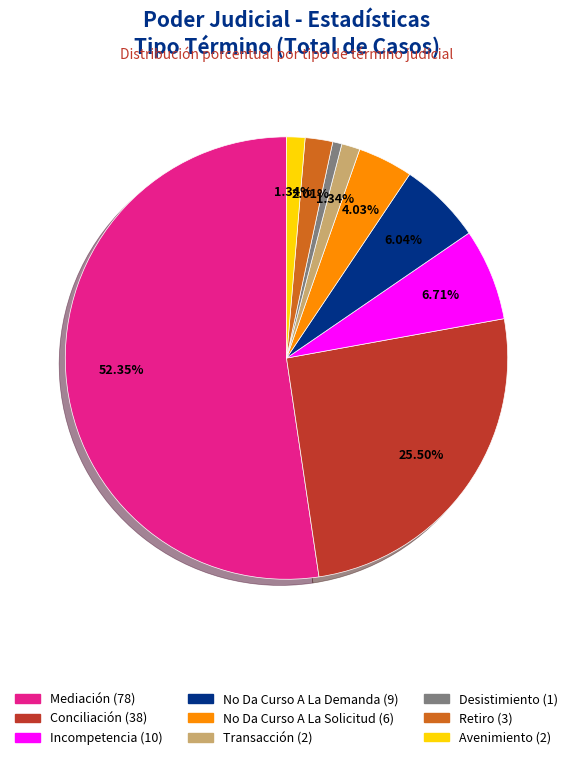

Do Incompetencia and Conciliación together represent more than half of the pie?

No